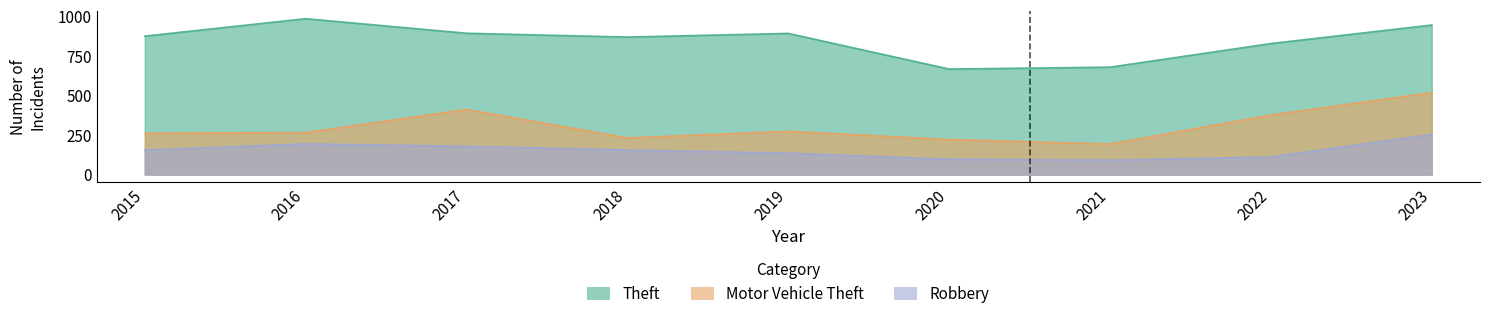

True or false: Robbery and Motor Vehicle Theft cross at least once.

False